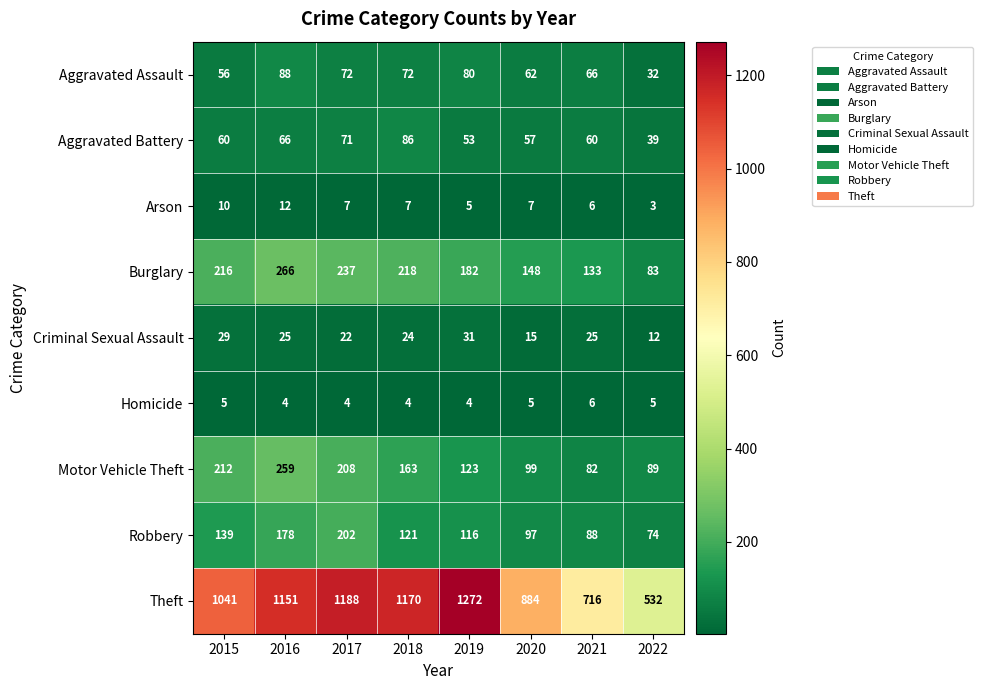

Which category has the lowest value across all series?

2022